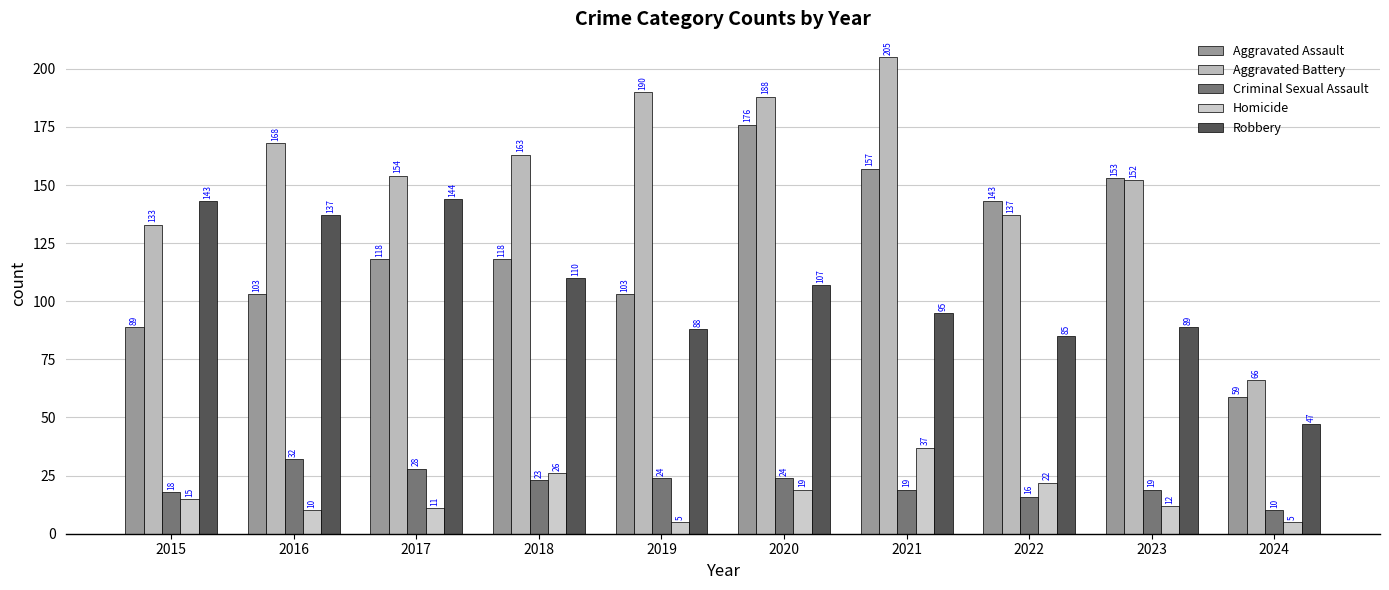

What is the sum of the Criminal Sexual Assault values at 2024 and 2021?

29